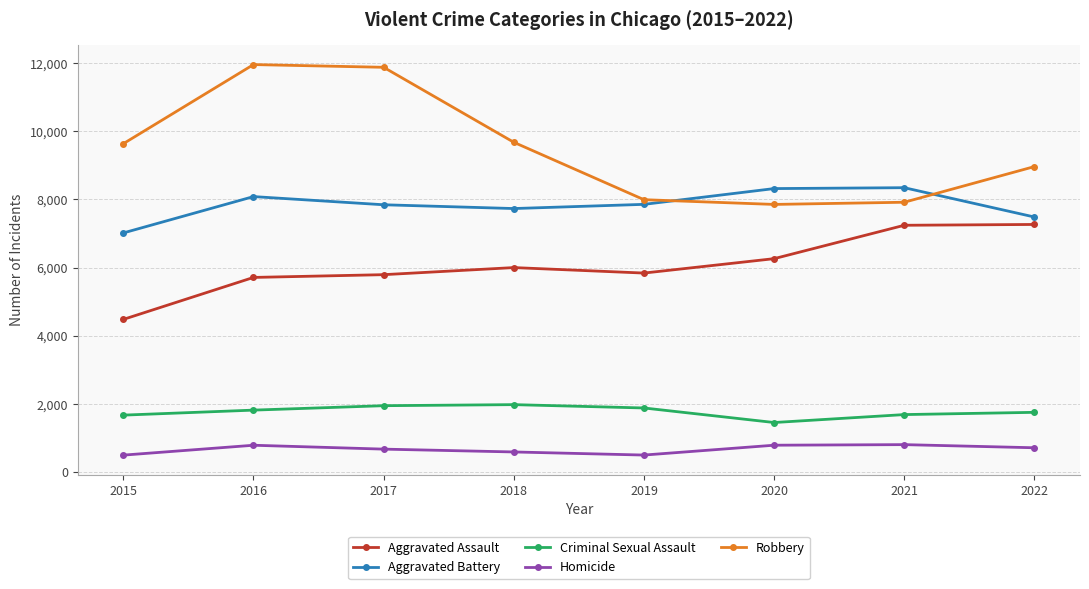

What is the value of the Robbery point at the 2nd from the left?

11960